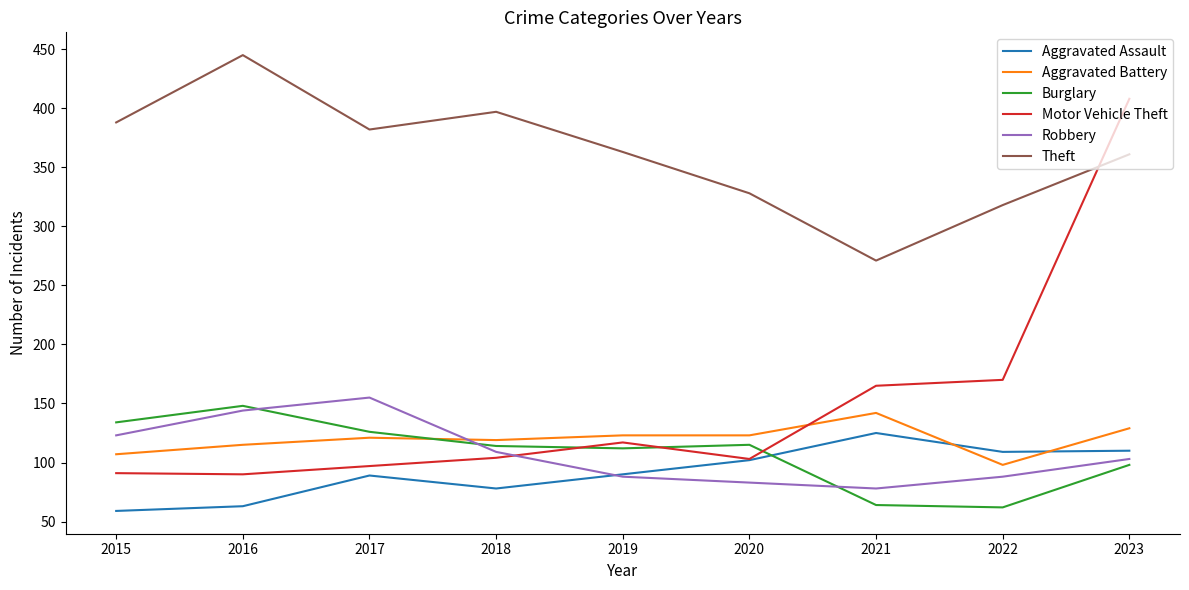

Rank the series at 2022 from highest to lowest value.

Theft, Motor Vehicle Theft, Aggravated Assault, Aggravated Battery, Robbery, Burglary